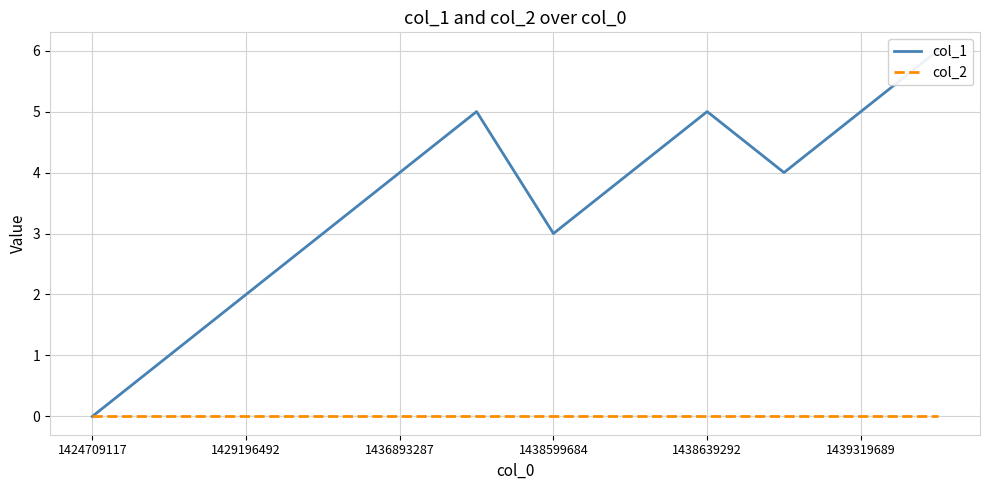

What is the difference between the highest and lowest values at 1438599684?

3